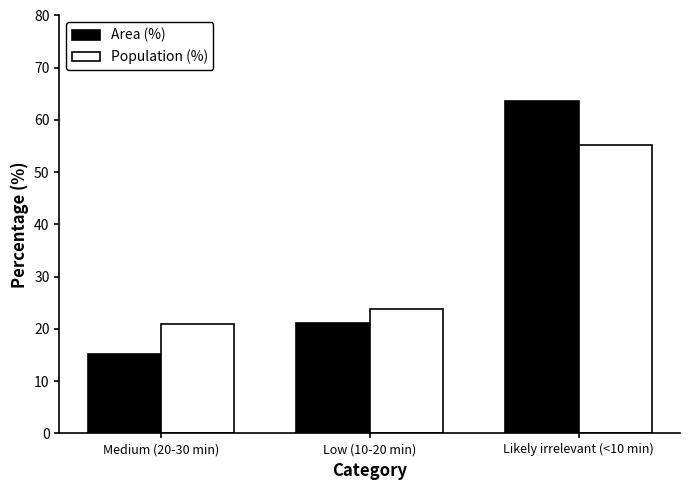

At which label does Population (%) first exceed 23?

Low (10-20 min)